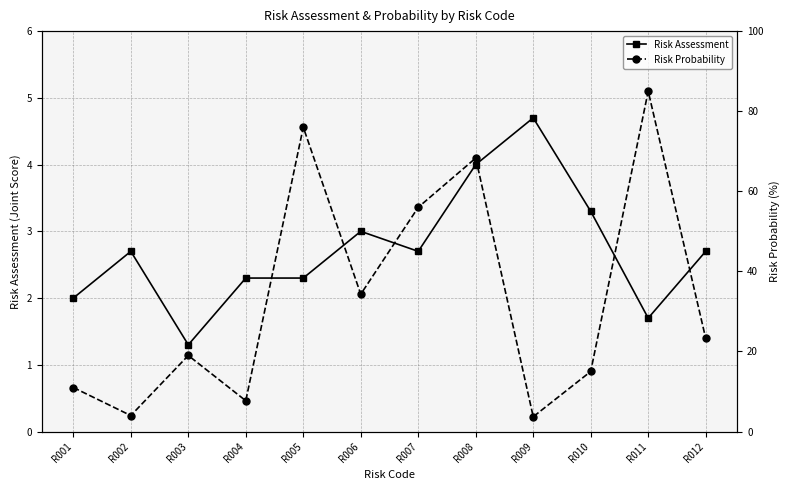

What is the sum of the Risk Probability values at R008 and R010?

83.3